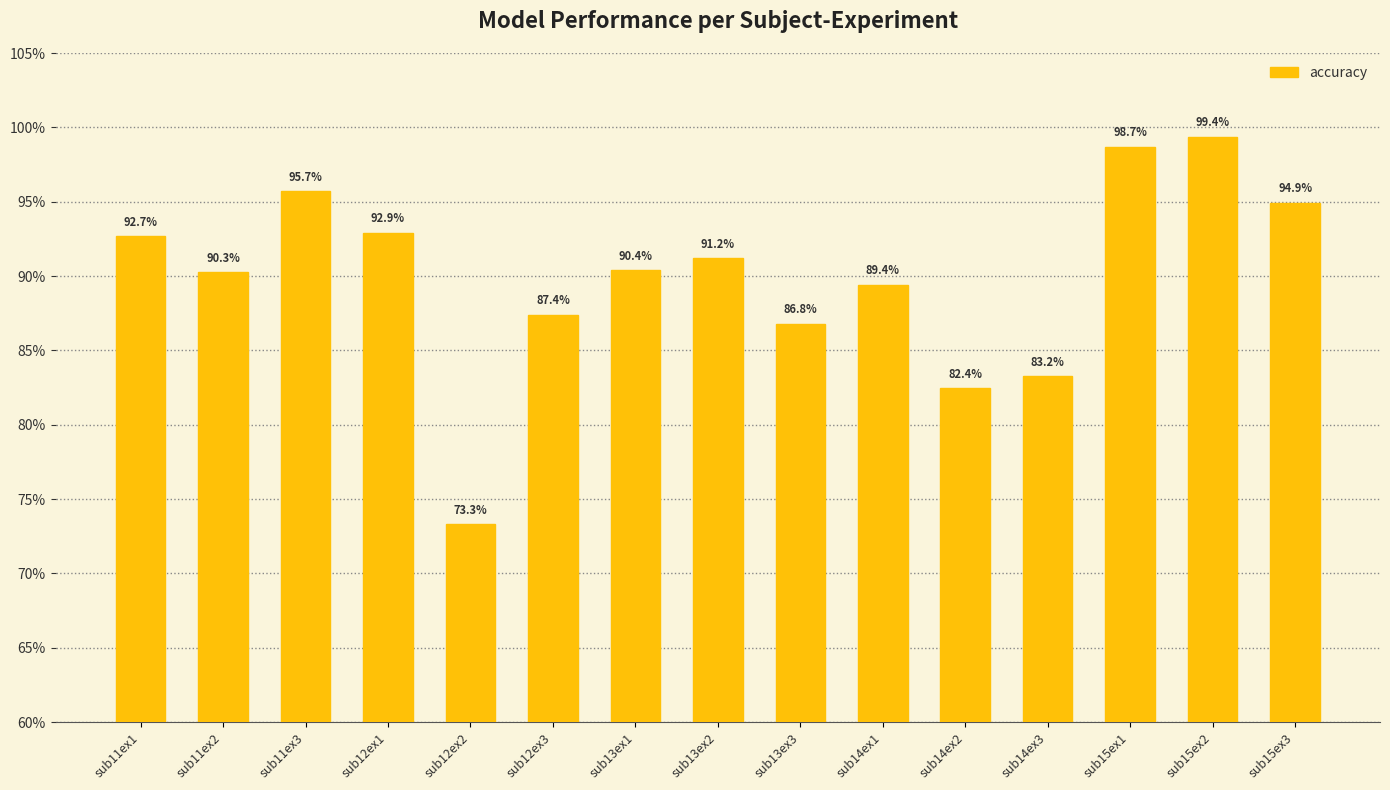

What is the ratio of the value at sub12ex2 to the value at sub14ex3?

0.9